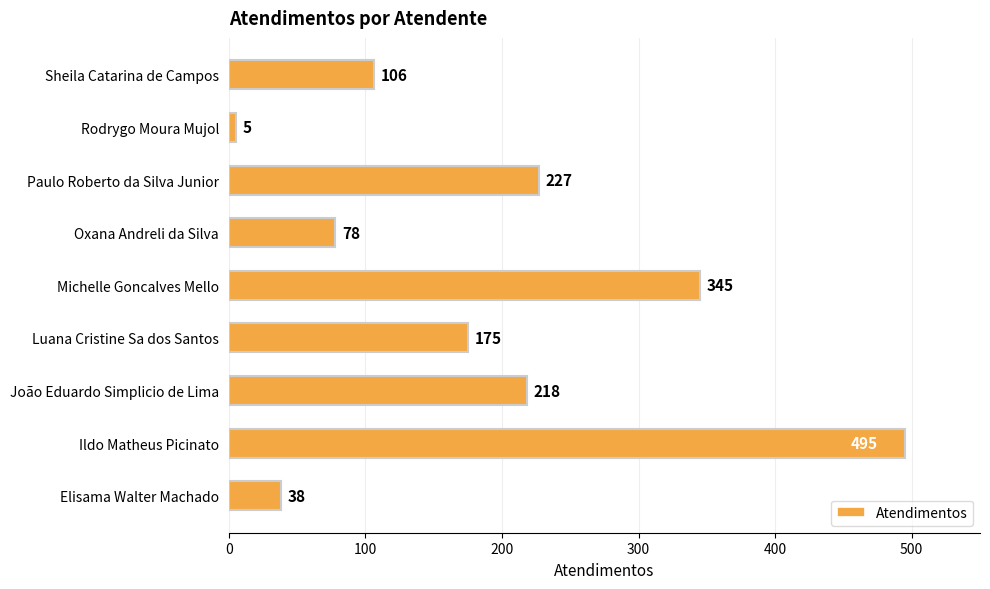

The chart shows a value of 38 at Elisama Walter Machado. True or false?

True